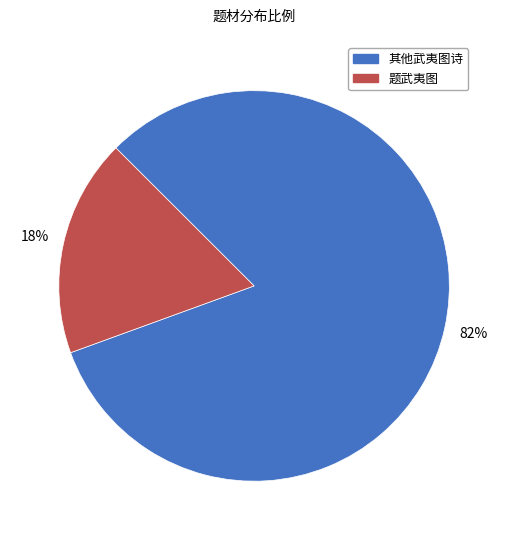

Is there a majority slice in this chart?

Yes